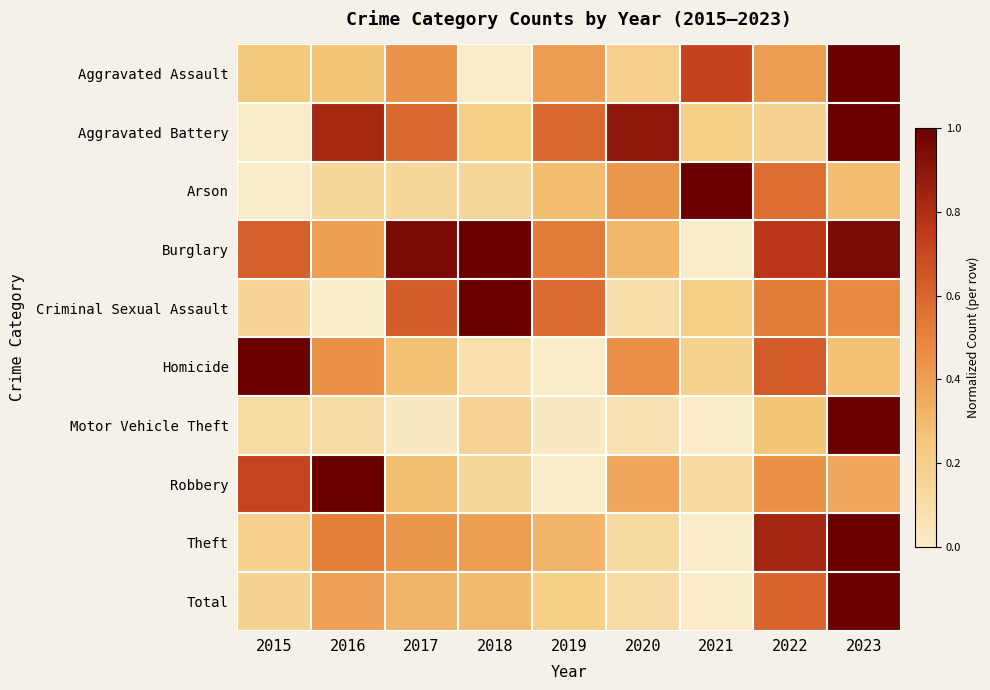

Reading left to right, what are all the values shown in this chart?

Aggravated Assault: 2015=0.2	2016=0.3	2017=0.4	2018=0.0	2019=0.4	2020=0.2	2021=0.7	2022=0.4	2023=1.0
Aggravated Battery: 2015=0.0	2016=0.8	2017=0.6	2018=0.2	2019=0.6	2020=0.9	2021=0.2	2022=0.2	2023=1.0
Arson: 2015=0.0	2016=0.1	2017=0.1	2018=0.1	2019=0.3	2020=0.4	2021=1.0	2022=0.6	2023=0.3
Burglary: 2015=0.6	2016=0.4	2017=1.0	2018=1.0	2019=0.5	2020=0.3	2021=0.0	2022=0.8	2023=1.0
Criminal Sexual Assault: 2015=0.2	2016=0.0	2017=0.6	2018=1.0	2019=0.6	2020=0.1	2021=0.2	2022=0.5	2023=0.5
Homicide: 2015=1.0	2016=0.5	2017=0.3	2018=0.1	2019=0.0	2020=0.5	2021=0.2	2022=0.6	2023=0.3
Motor Vehicle Theft: 2015=0.1	2016=0.1	2017=0.0	2018=0.2	2019=0.0	2020=0.1	2021=0.0	2022=0.3	2023=1.0
Robbery: 2015=0.7	2016=1.0	2017=0.3	2018=0.2	2019=0.0	2020=0.4	2021=0.1	2022=0.5	2023=0.4
Theft: 2015=0.2	2016=0.5	2017=0.4	2018=0.4	2019=0.3	2020=0.1	2021=0.0	2022=0.8	2023=1.0
Total: 2015=0.2	2016=0.4	2017=0.3	2018=0.3	2019=0.2	2020=0.1	2021=0.0	2022=0.6	2023=1.0